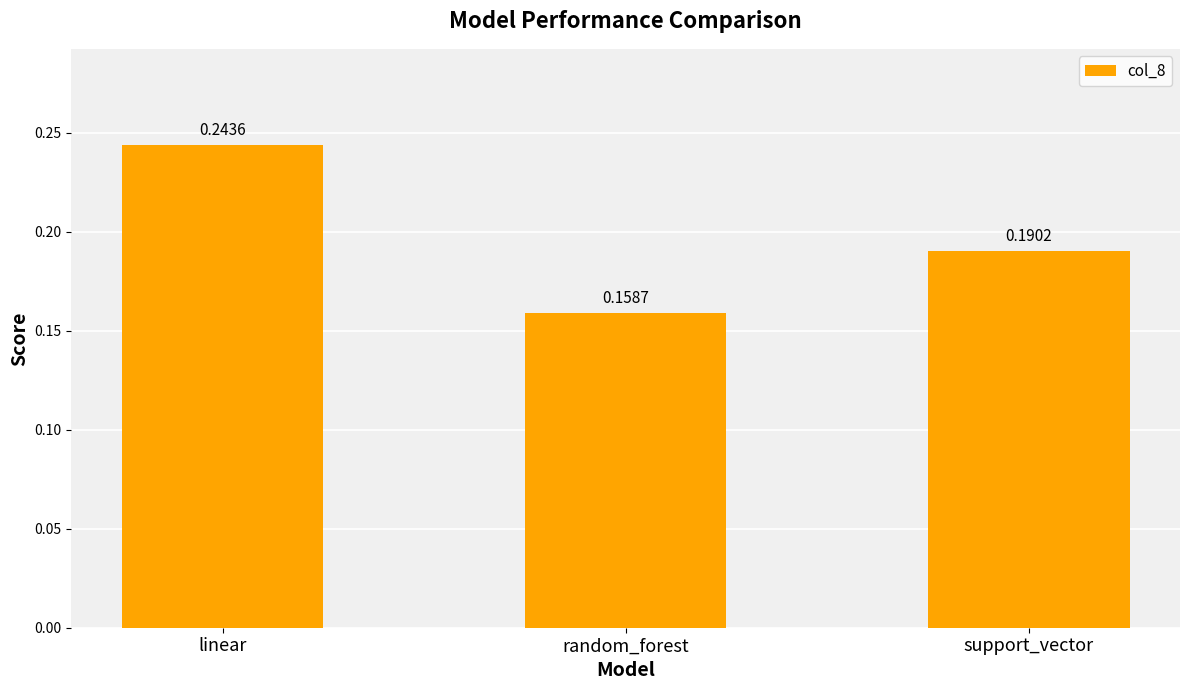

Which label corresponds to the largest value in the chart?

linear